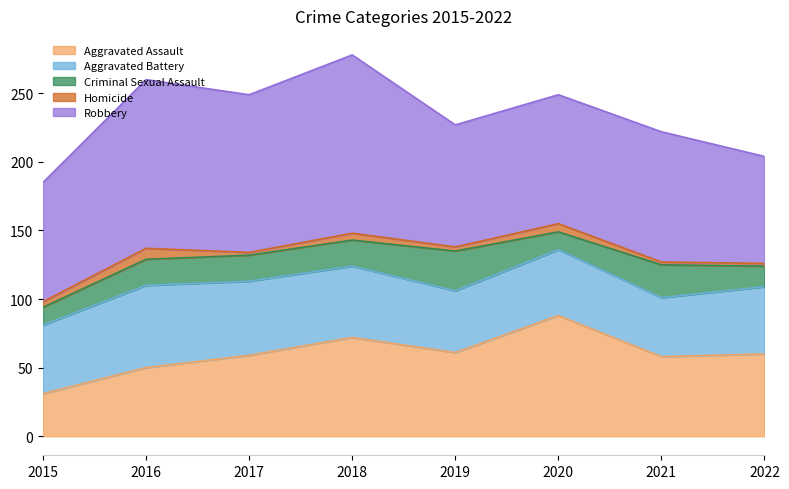

How many lines are shown in the chart?

5